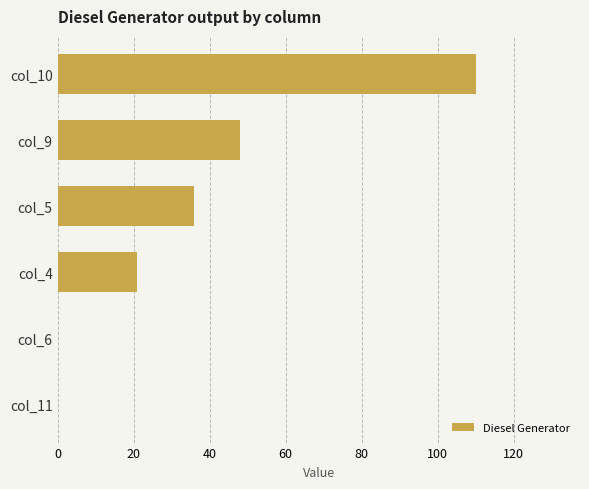

Reading top to bottom, extract all data points from this chart.

col_10=110	col_9=48	col_5=36	col_4=21	col_6=0	col_11=0